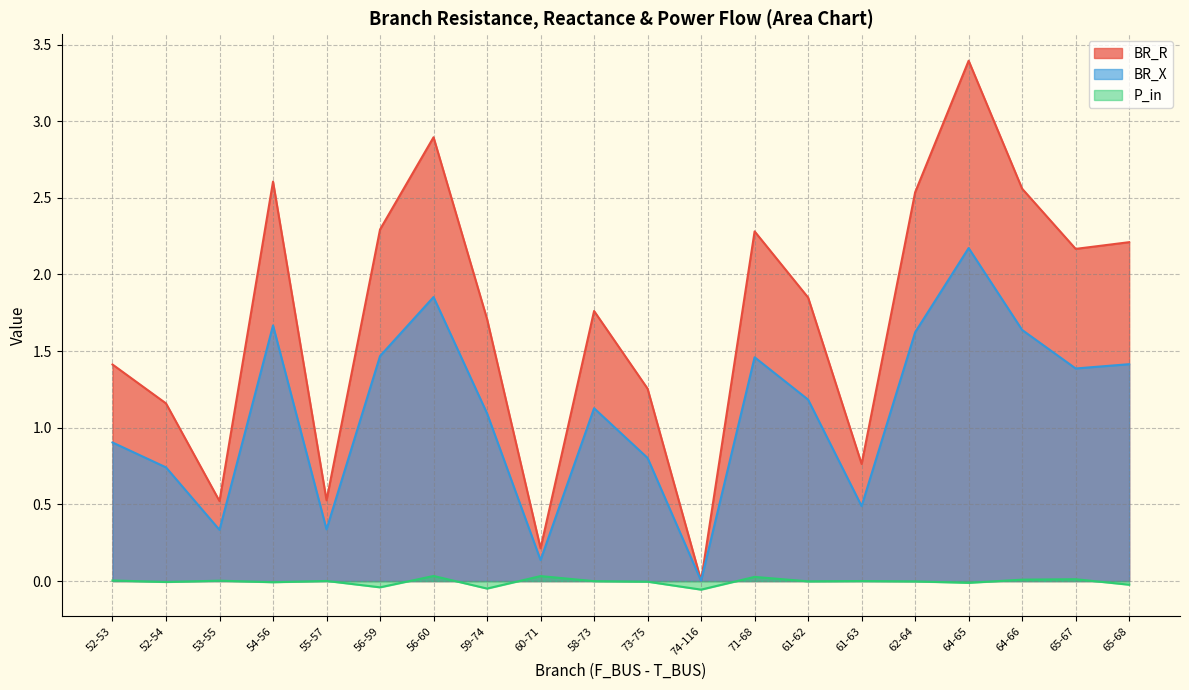

What is the sum of all BR_X values?

21.8